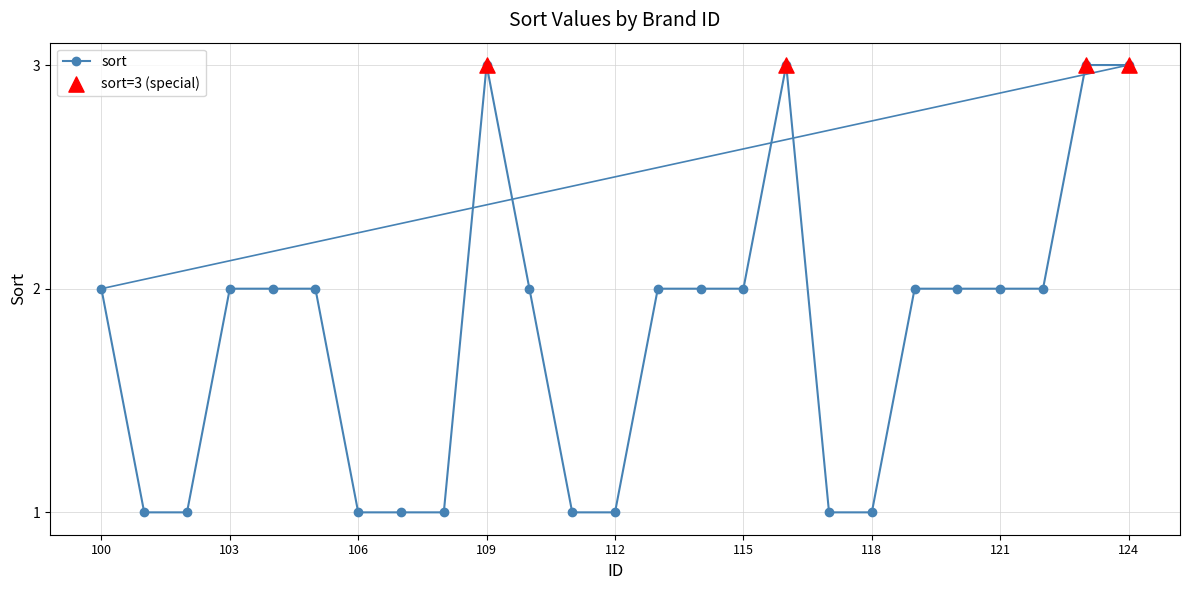

True or false: the data has more than 0 interior local peaks.

True